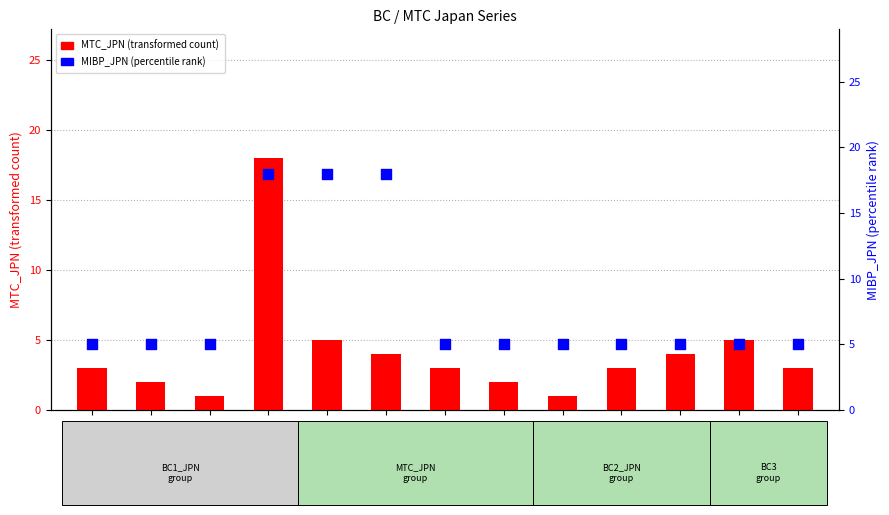

What is the total value across all series at 1953-10?

8